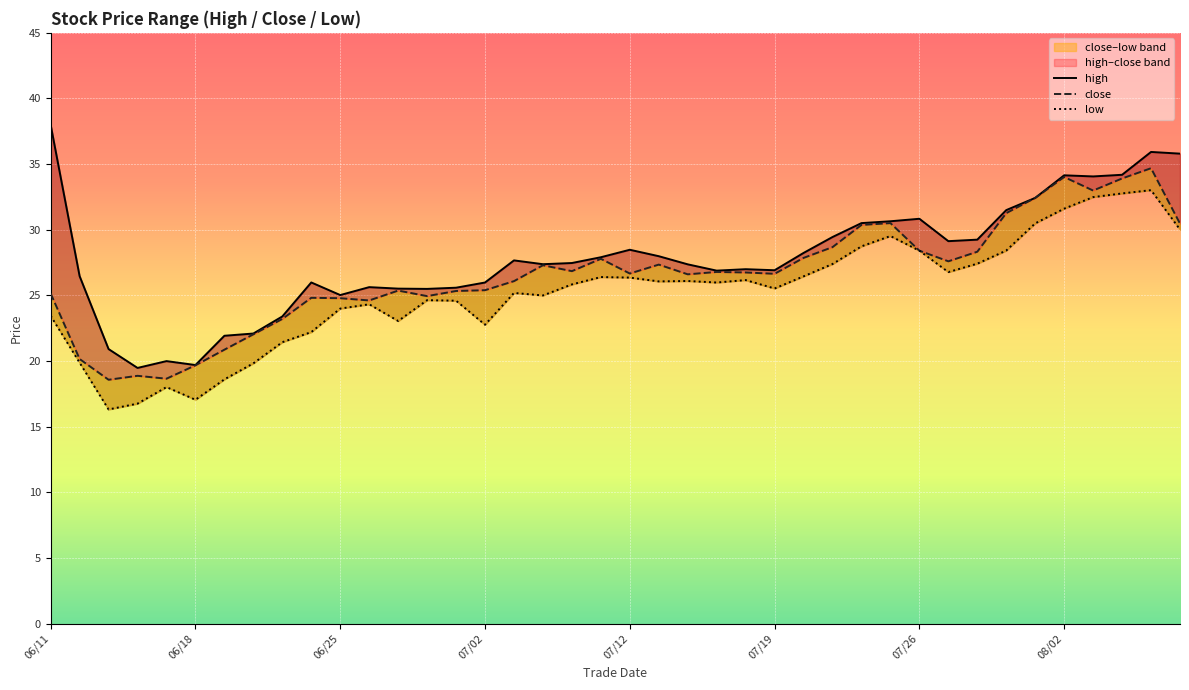

What is the difference between the highest and lowest values at 28?

1.8